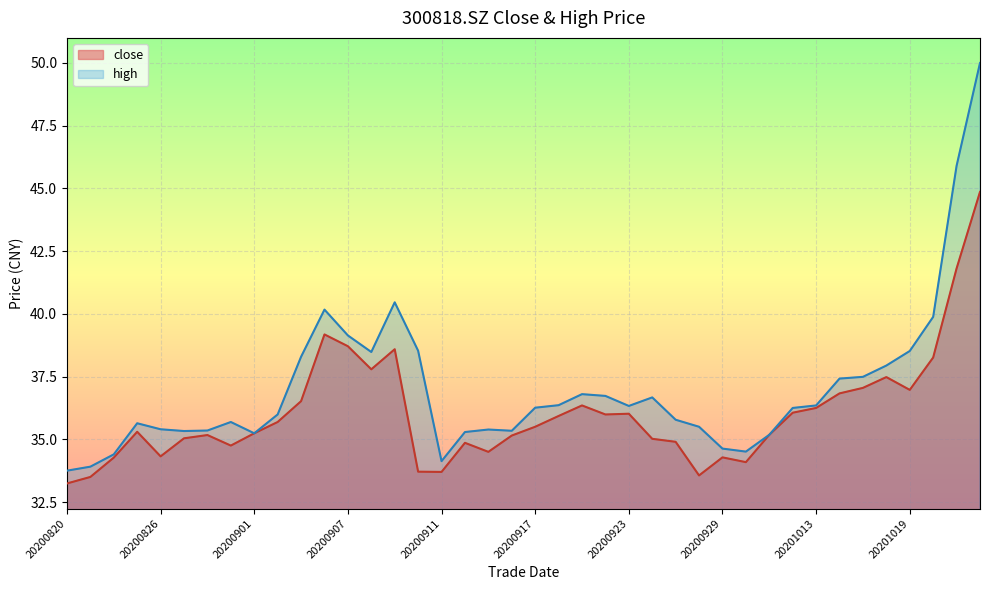

At how many categories does at least one series exceed 35?

34